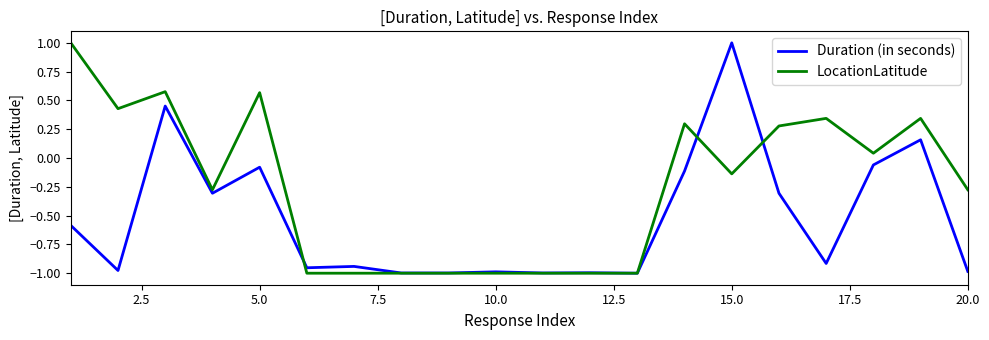

What is the highest value of the Duration (in seconds) series?

1.0